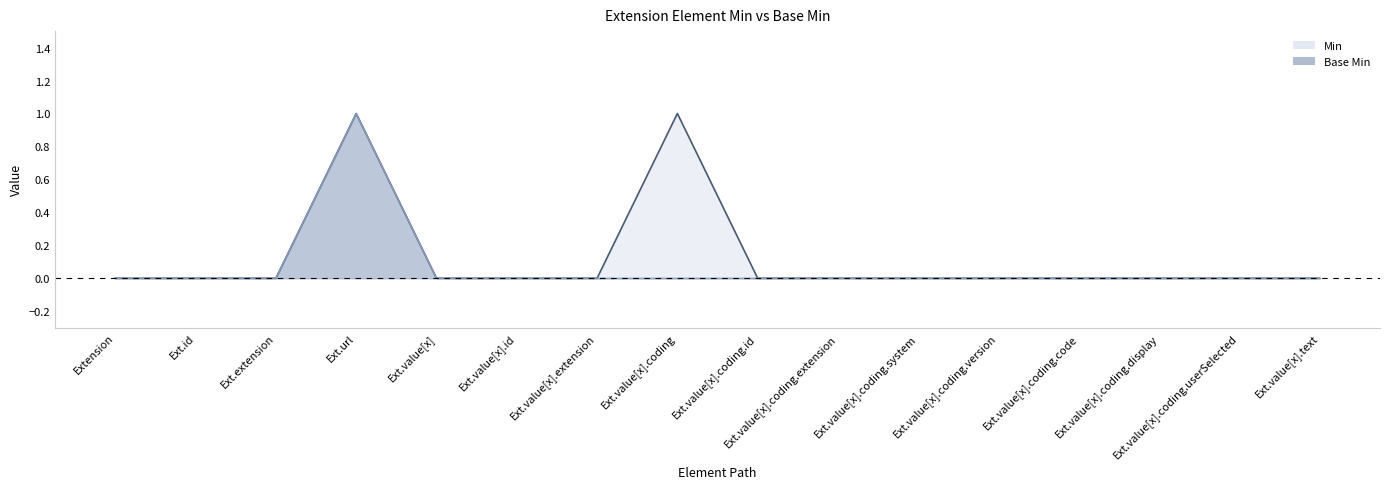

List the series in order of their overall mean, lowest first.

Base Min, Min